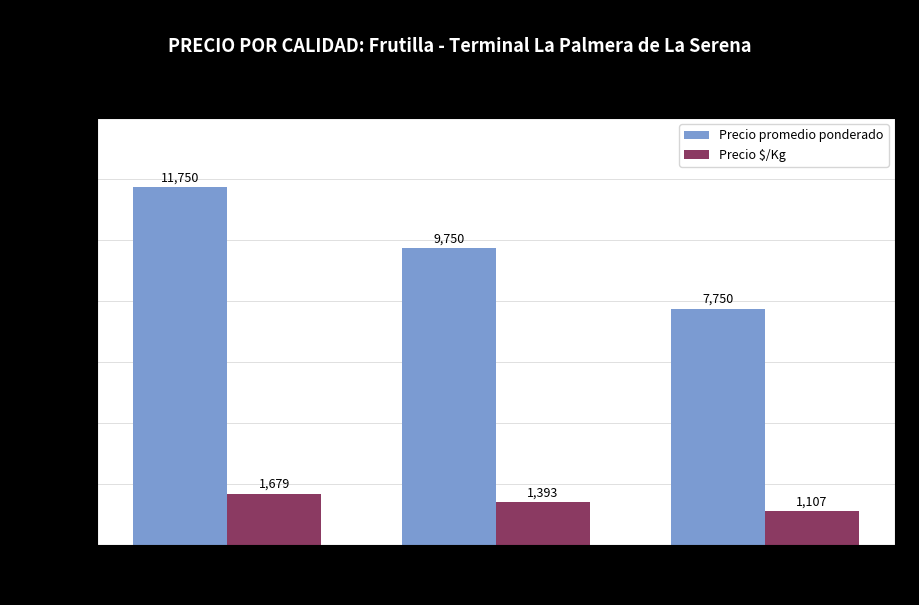

What is the label of the 1st bar from the right?

Segunda